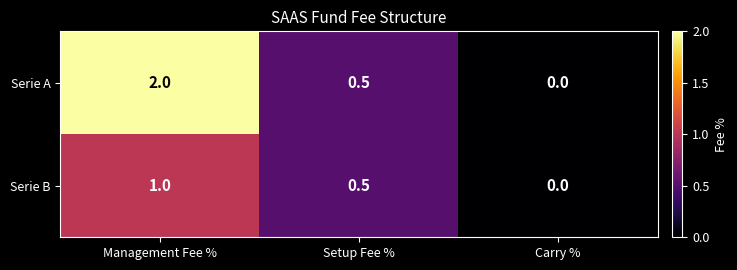

Reading right to left, transcribe all the data shown in this chart.

Serie A: 0.0	0.5	2.0
Serie B: 0.0	0.5	1.0